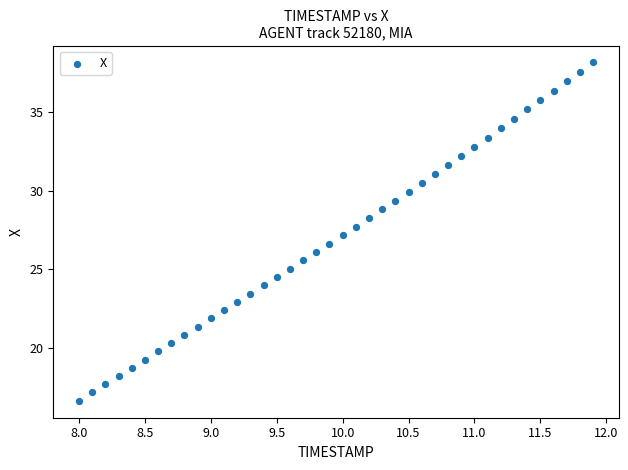

What is the range of Y values (max minus min)?

21.5